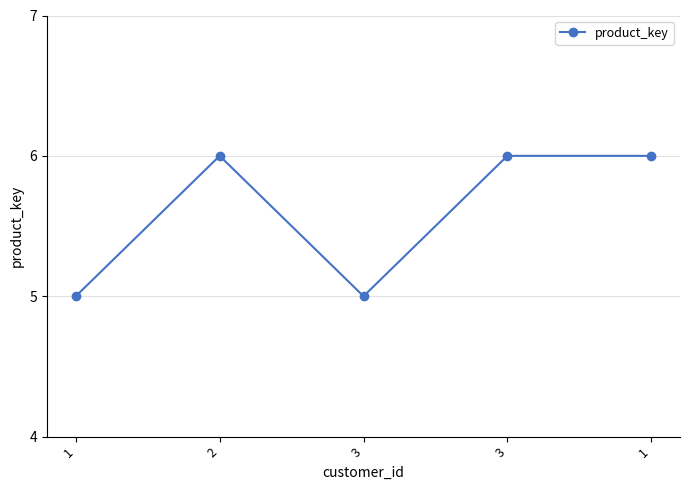

Reading left to right, transcribe all the data shown in this chart.

1=5	2=6	3=5	3=6	1=6